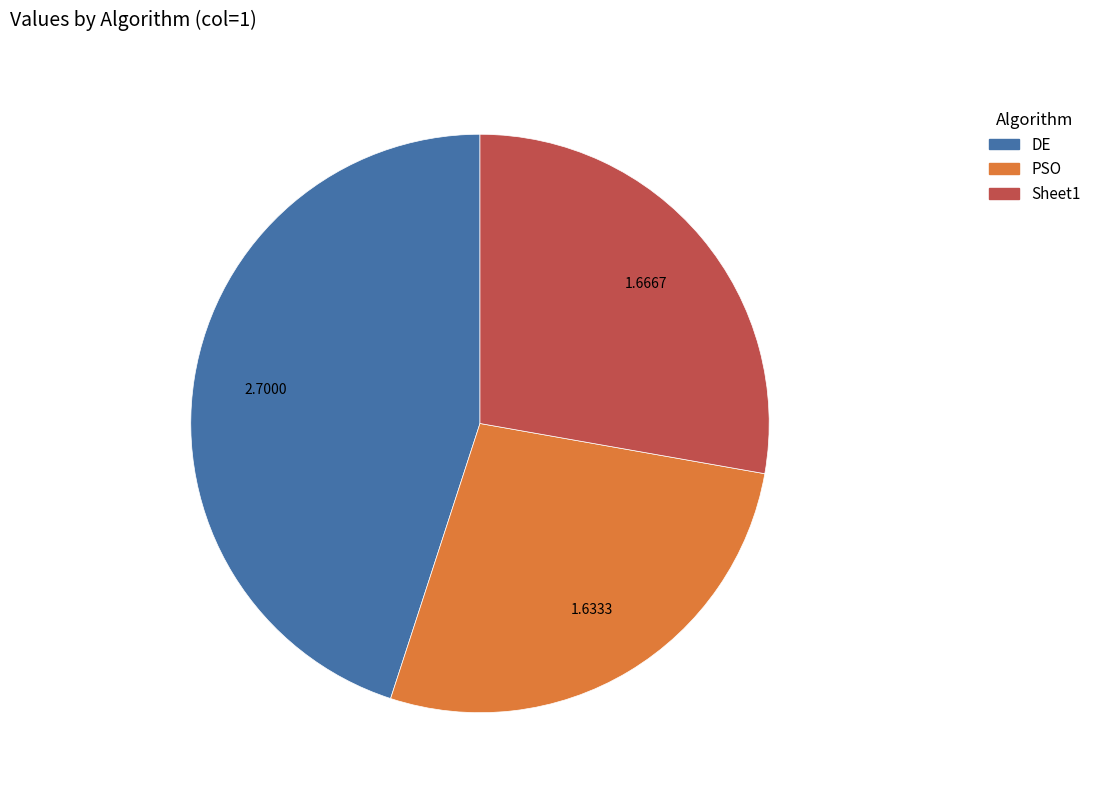

Is it true that DE is 45% of the pie?

True